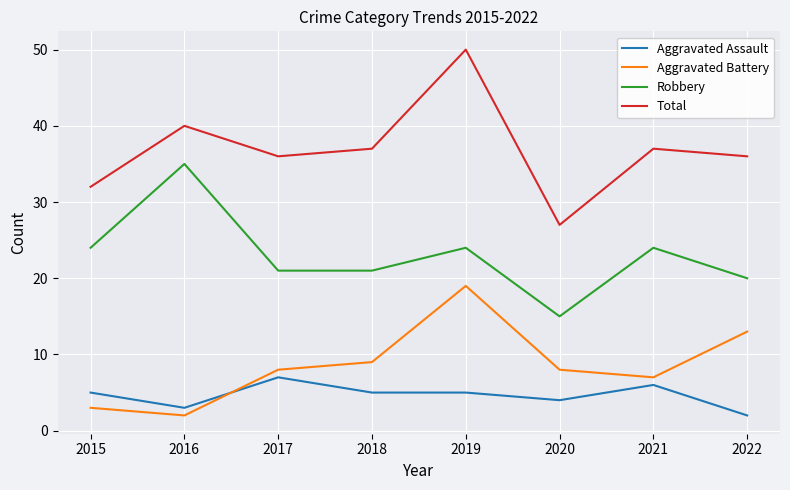

Rank the series at 2017 from lowest to highest value.

Aggravated Assault, Aggravated Battery, Robbery, Total